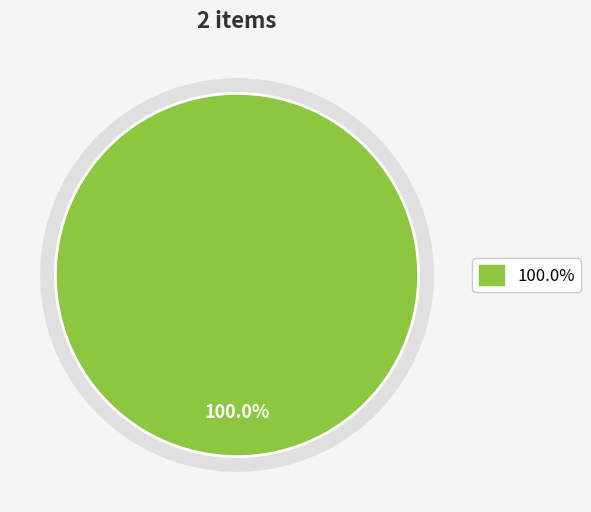

The 0 slice represents 0% of the pie. True or false?

True